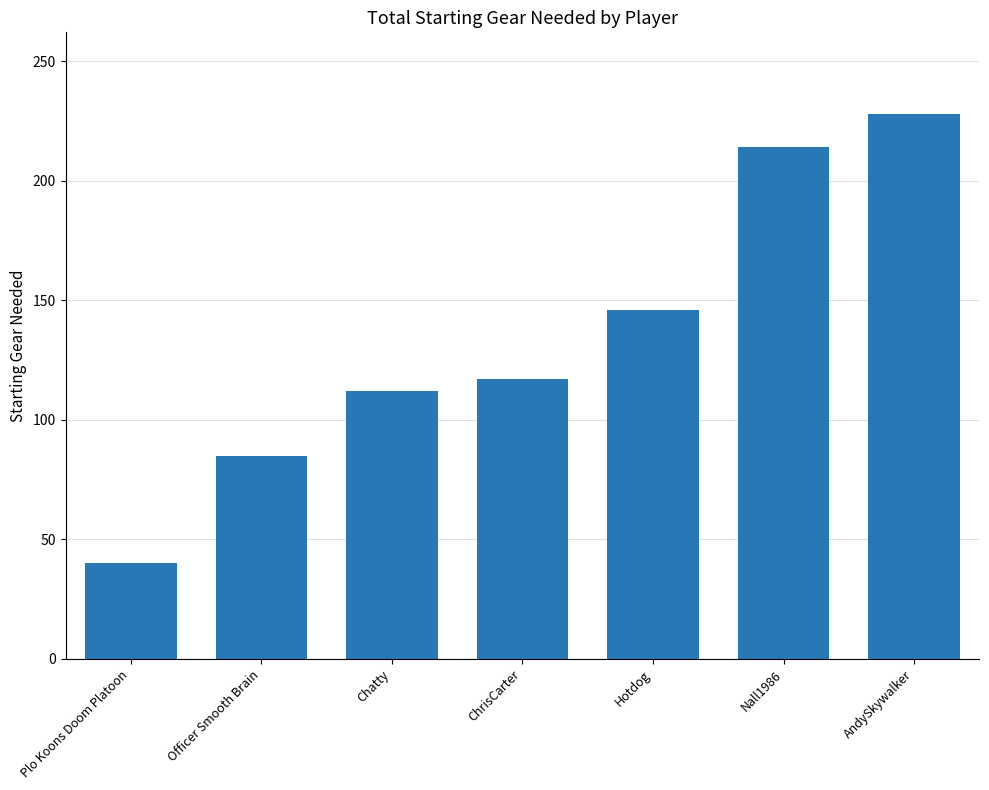

Reading left to right, transcribe all the data shown in this chart.

Plo Koons Doom Platoon=40	Officer Smooth Brain=85	Chatty=112	ChrisCarter=117	Hotdog=146	Nall1986=214	AndySkywalker=228